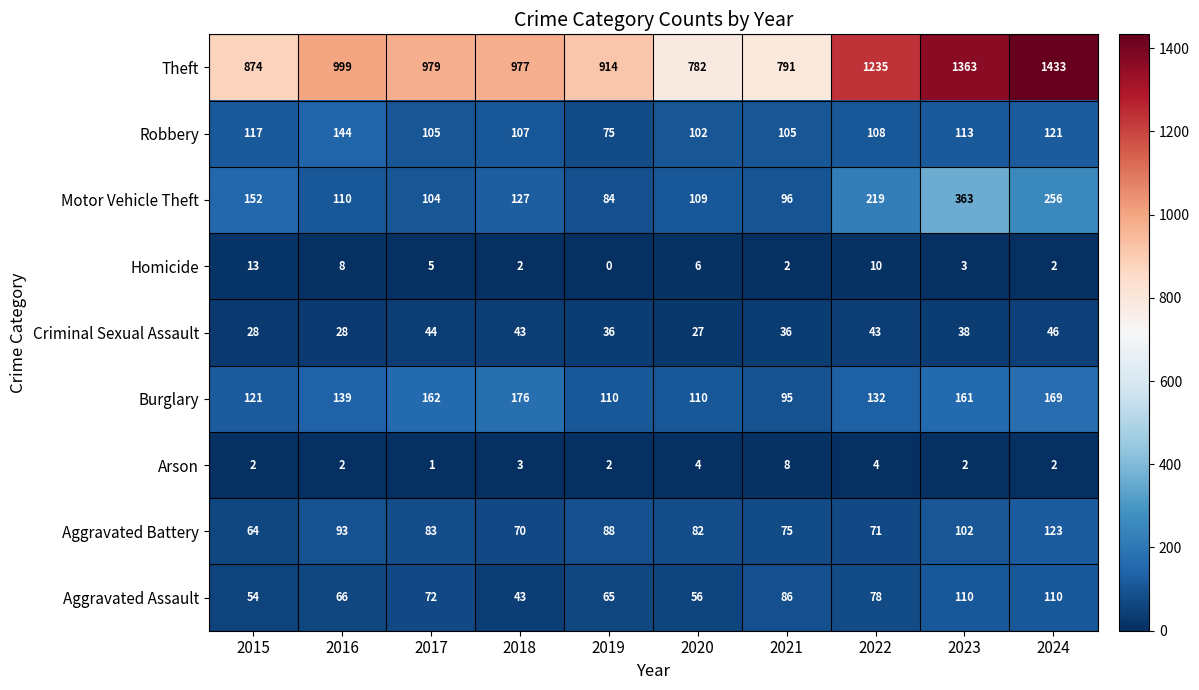

What is the difference between the Theft values at 2020 and 2024?

651